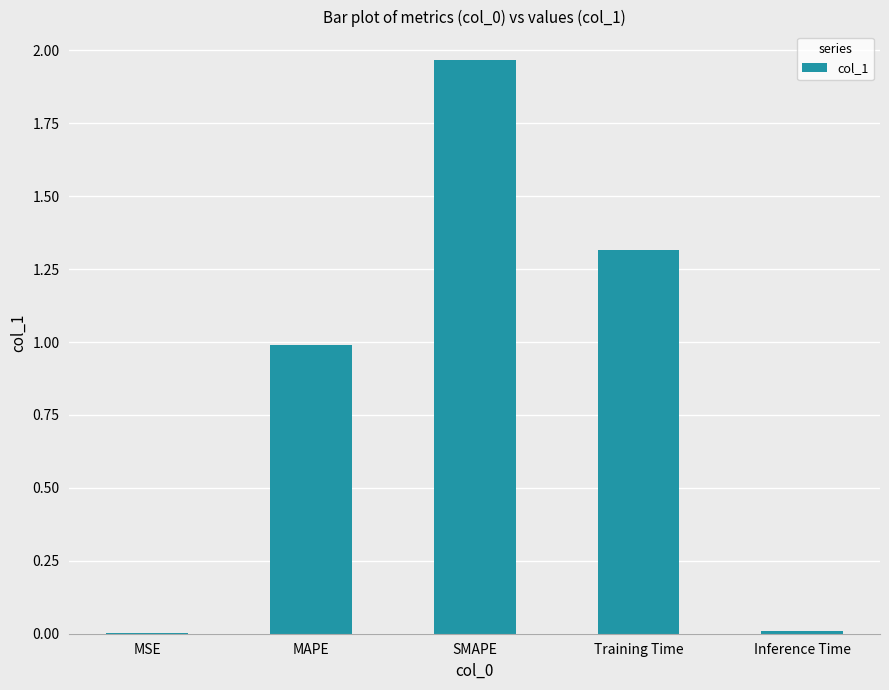

Which category has the highest value across all series?

SMAPE